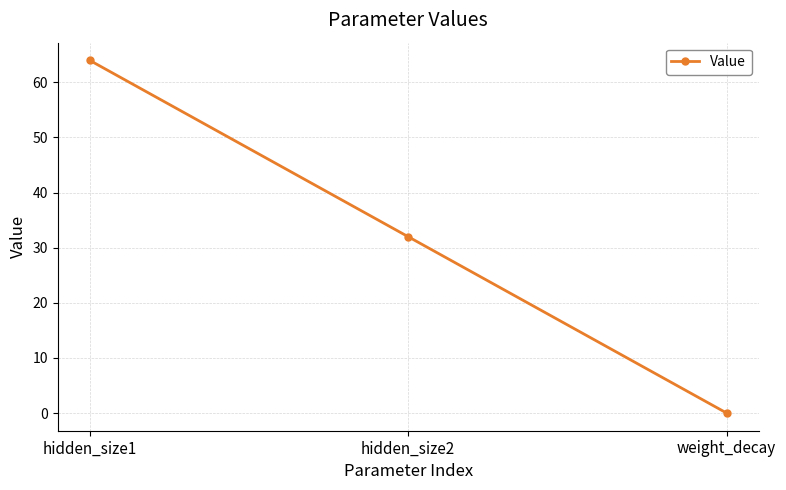

What is the label of the 2nd point from the left?

hidden_size2